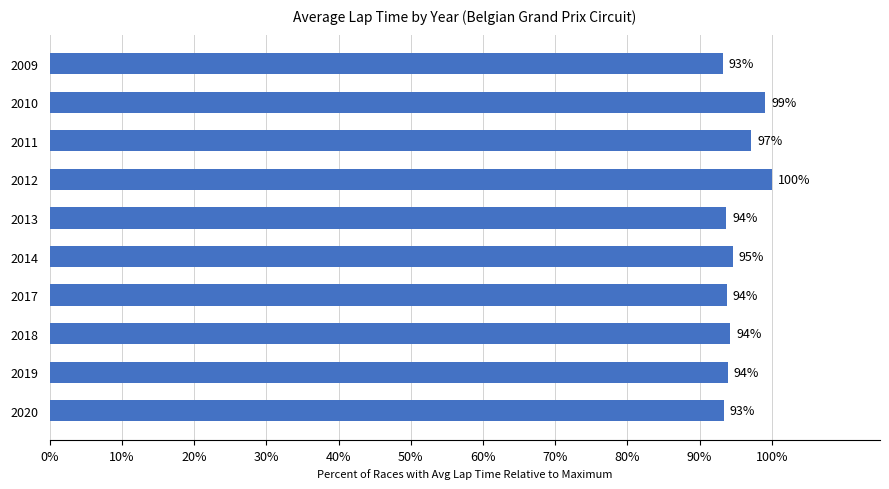

Between 2011 and 2020, which is larger?

2011